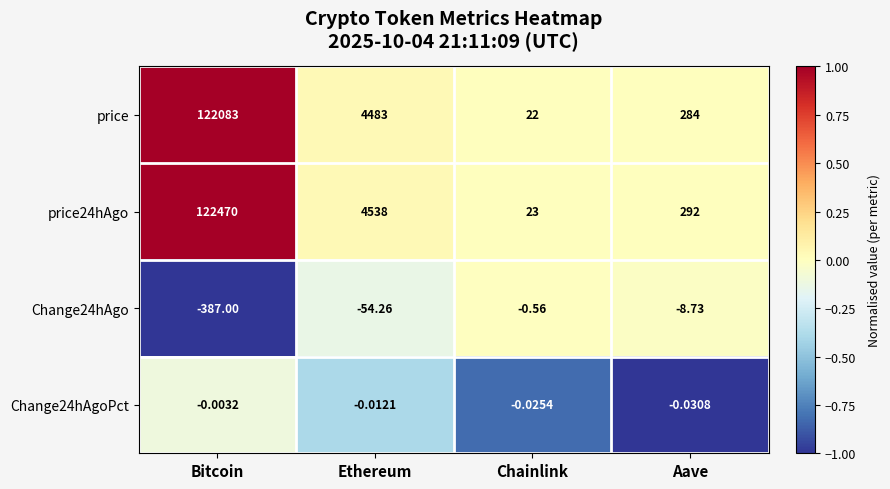

Rank the series at Bitcoin from lowest to highest value.

Change24hAgo, Change24hAgoPct, price, price24hAgo